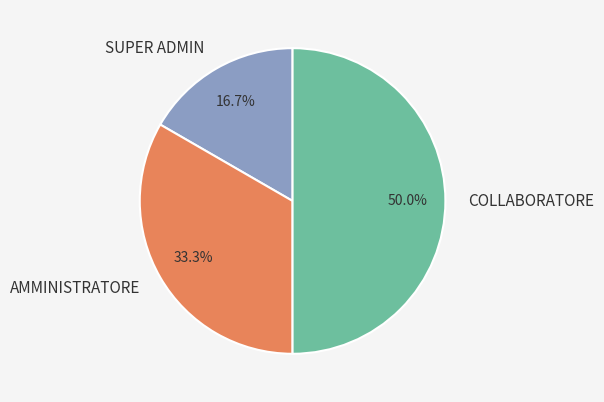

True or false: COLLABORATORE accounts for 50% of the total.

True